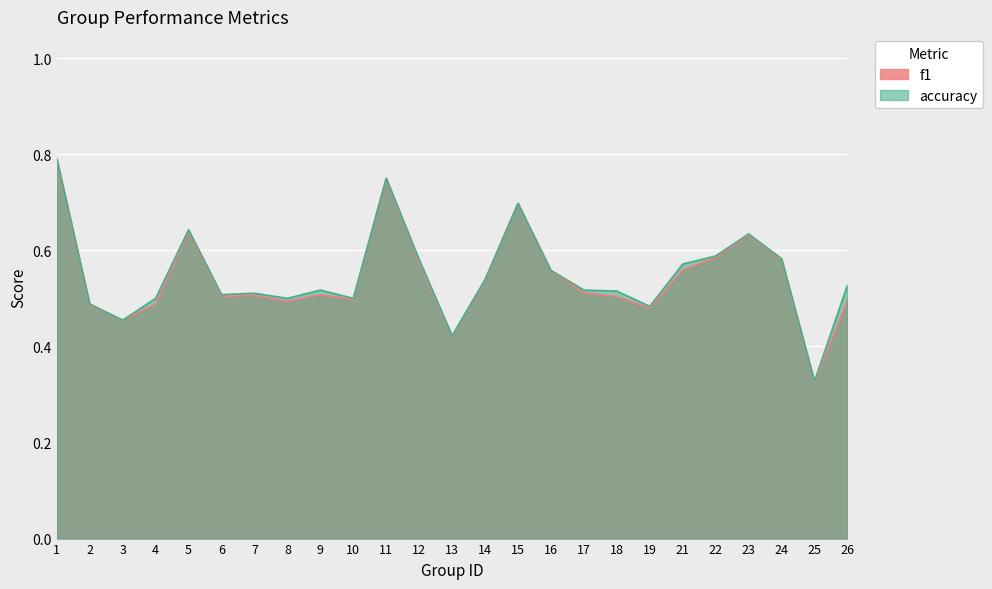

True or false: f1 and accuracy cross at least once.

False